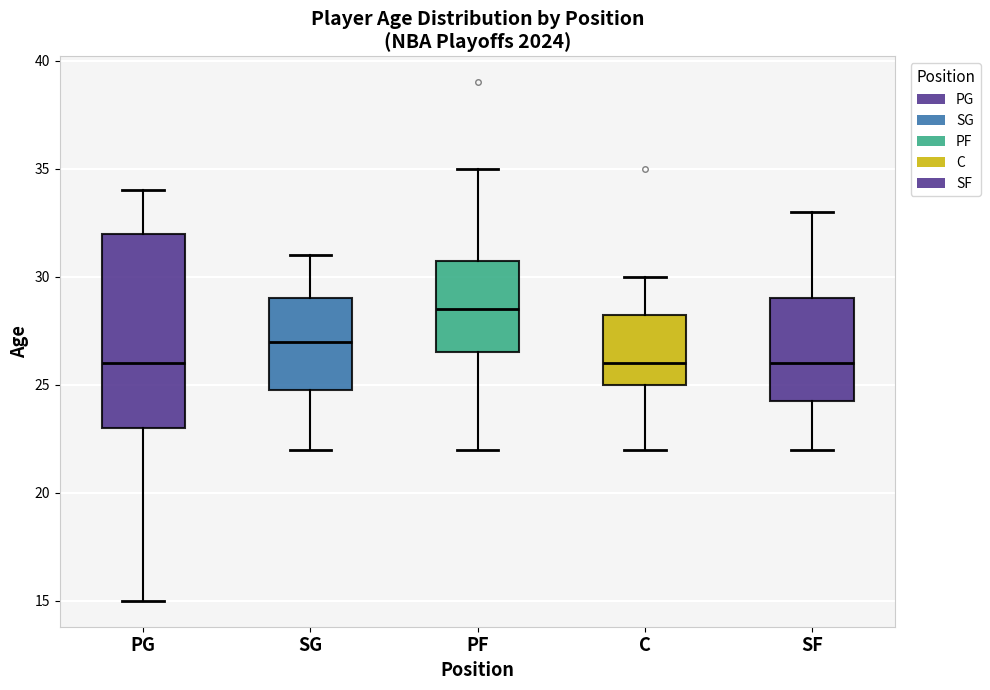

Reading left to right, read every box against the y-axis: the position of its median line, the range the box covers, and the ends of its whiskers. The values are not printed on the chart, so give them approximately, as read against the axis.

PG: median 26.0, box 23.0 to 32.0, whiskers 15.0 to 34.0
SG: median 27.0, box 25.0 to 29.0, whiskers 22.0 to 31.0
PF: median 28.5, box 26.5 to 31.0, whiskers 22.0 to 35.0
C: median 26.0, box 25.0 to 28.5, whiskers 22.0 to 30.0
SF: median 26.0, box 24.5 to 29.0, whiskers 22.0 to 33.0